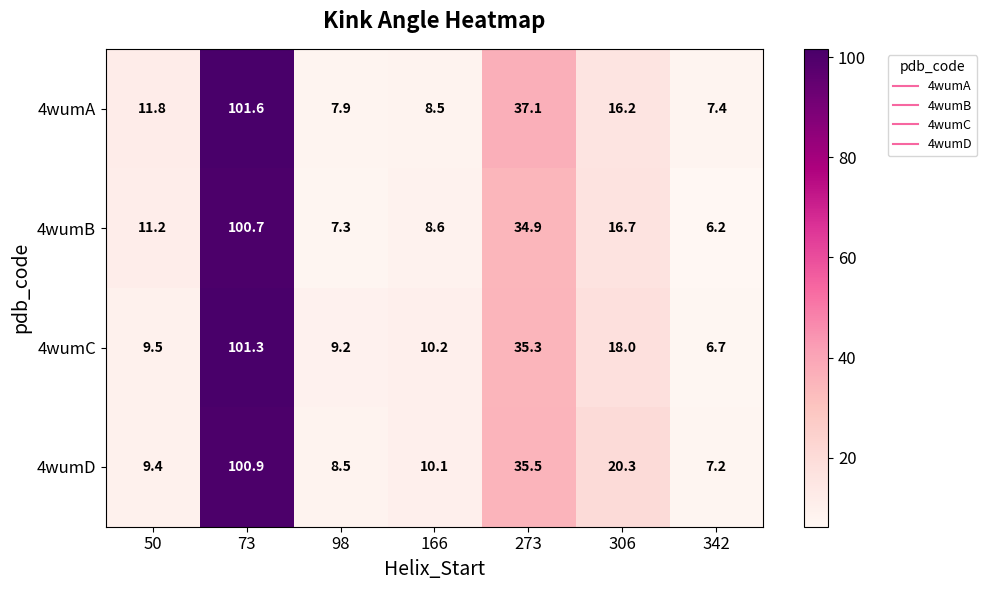

List the labels in order of 4wumC value, largest first.

73, 273, 306, 166, 50, 98, 342